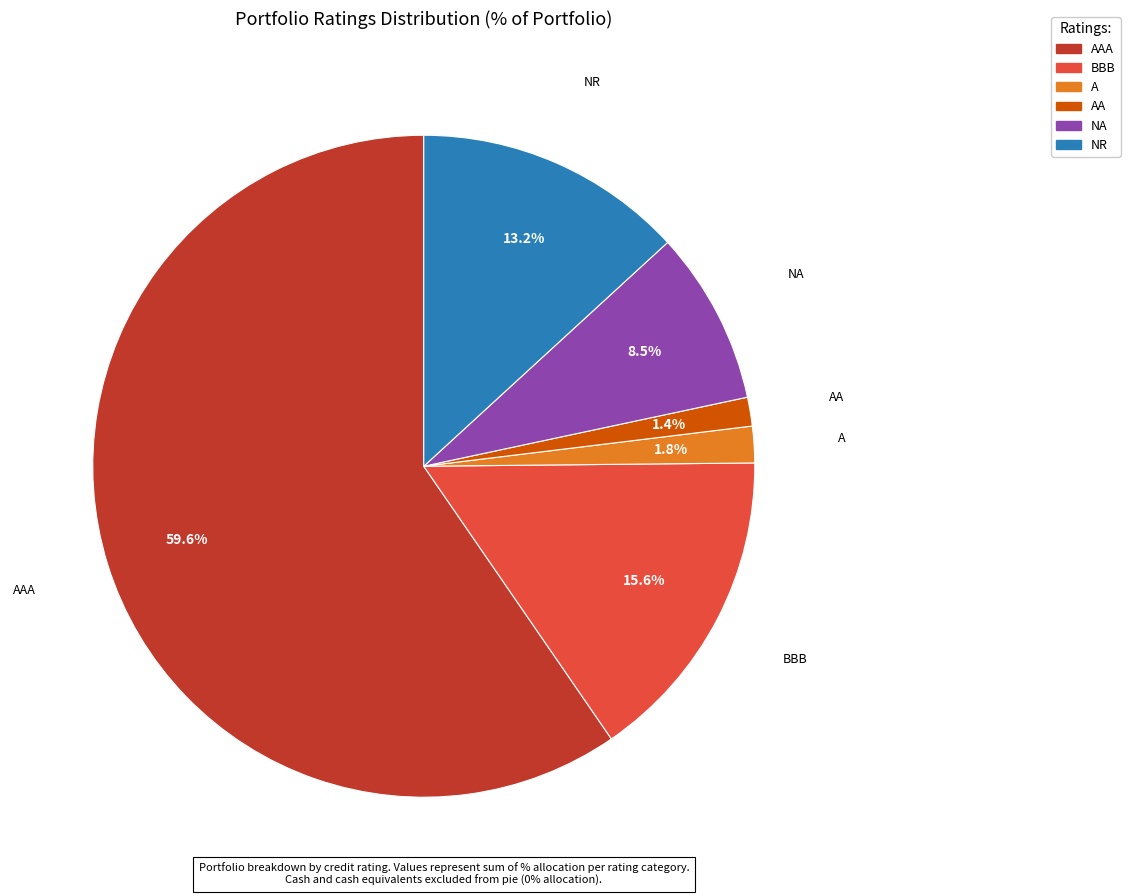

Is there a majority slice in this chart?

Yes